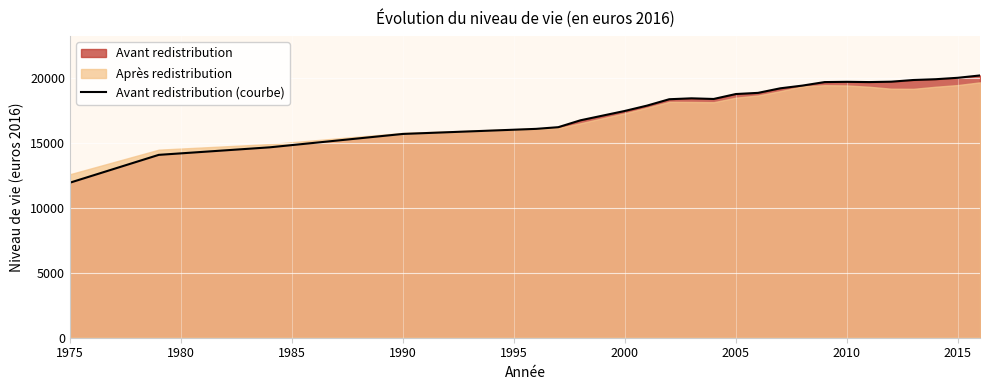

The value of Avant redistribution (courbe) at 2015 is 20000. True or false?

True